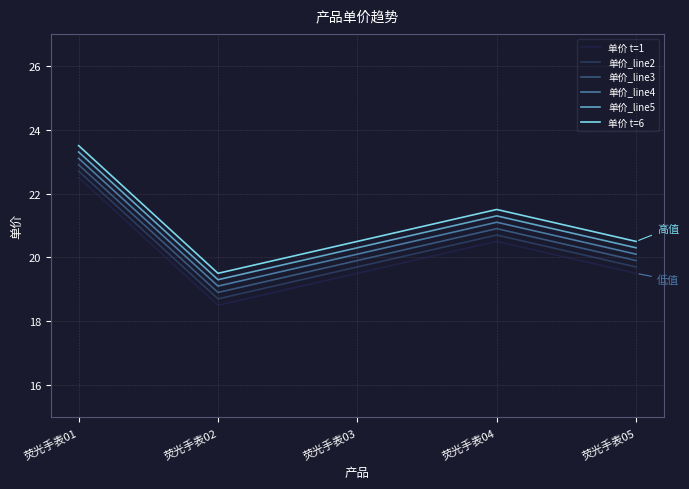

The value of 单价 t=1 at 荧光手表01 is 22.5. True or false?

True